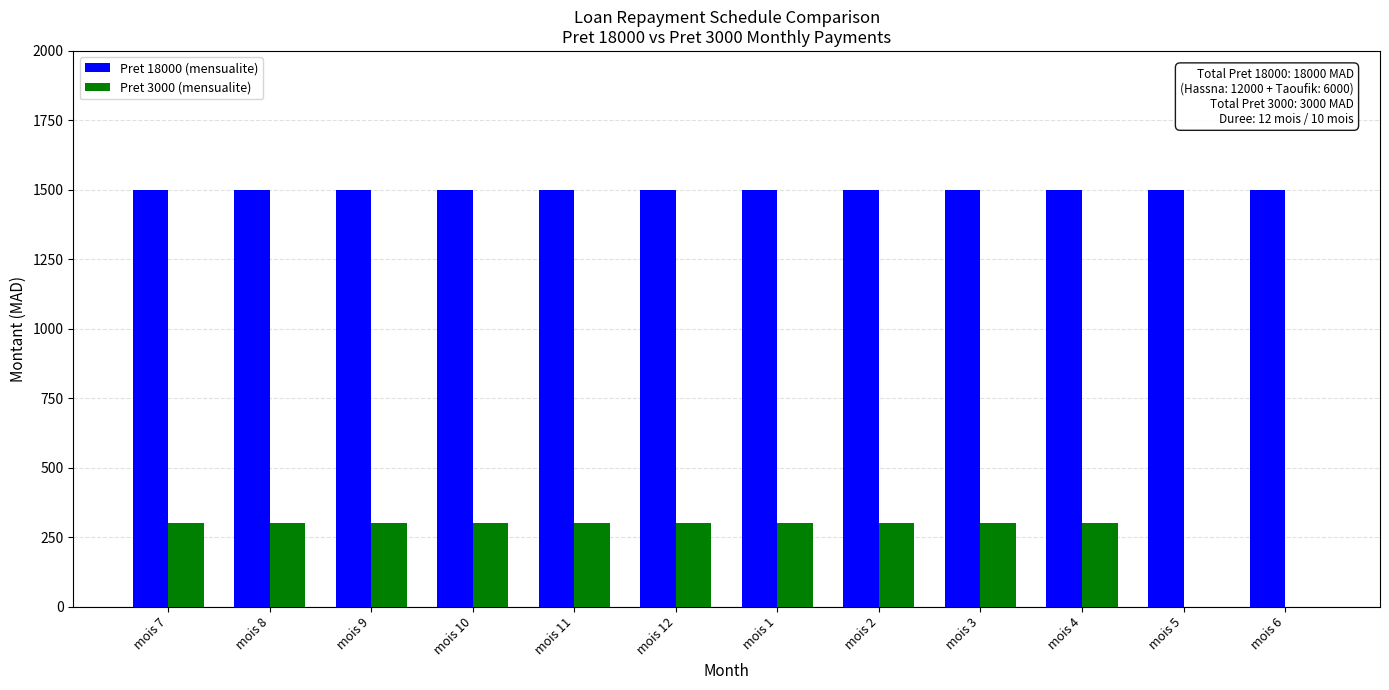

Reading left to right, extract all data points from this chart.

Pret 18000 (mensualite): 1500	1500	1500	1500	1500	1500	1500	1500	1500	1500	1500	1500
Pret 3000 (mensualite): 300	300	300	300	300	300	300	300	300	300	0	0